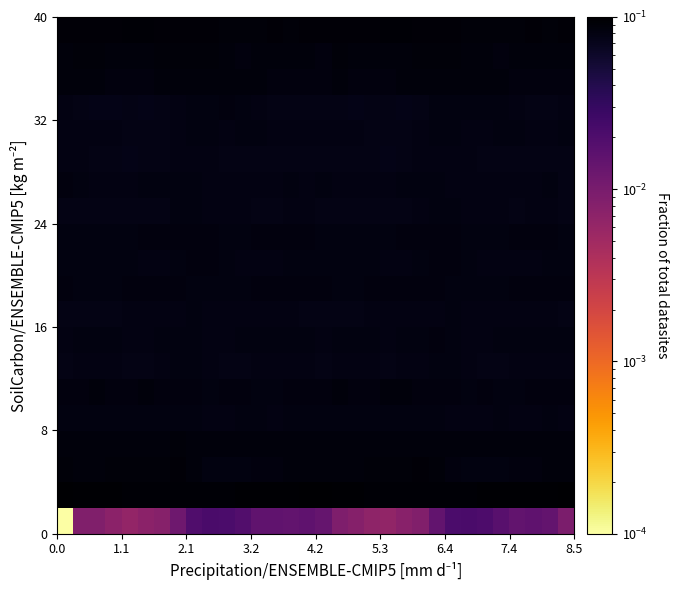

What is the greatest value displayed?

0.1